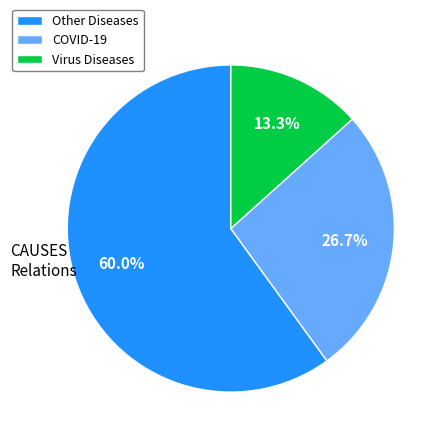

Which category has the smallest portion of the pie?

Virus Diseases